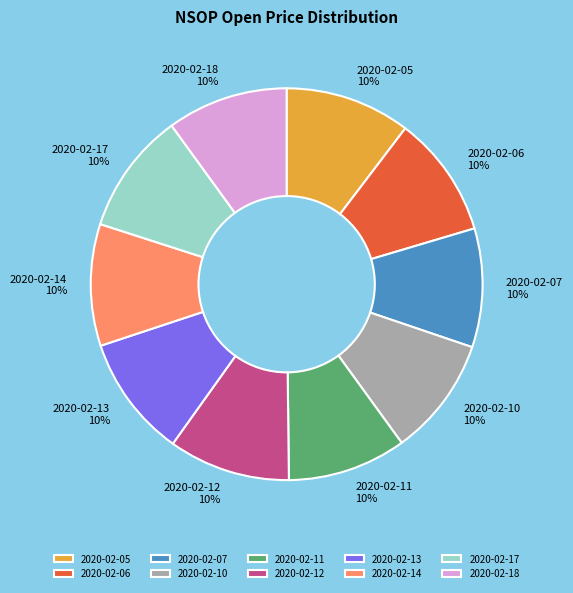

The 2020-02-18 slice represents 21% of the pie. True or false?

False